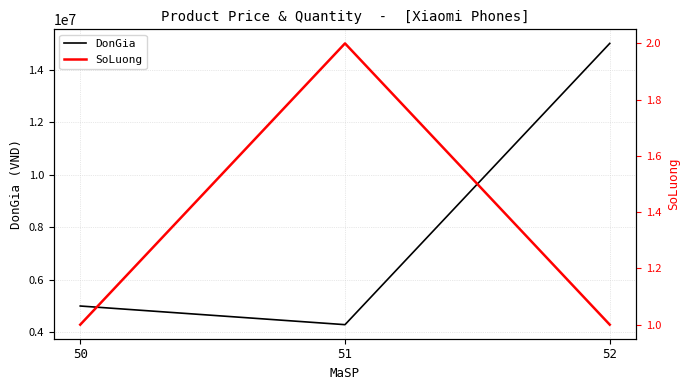

Between 52 and 51, which is larger?

52